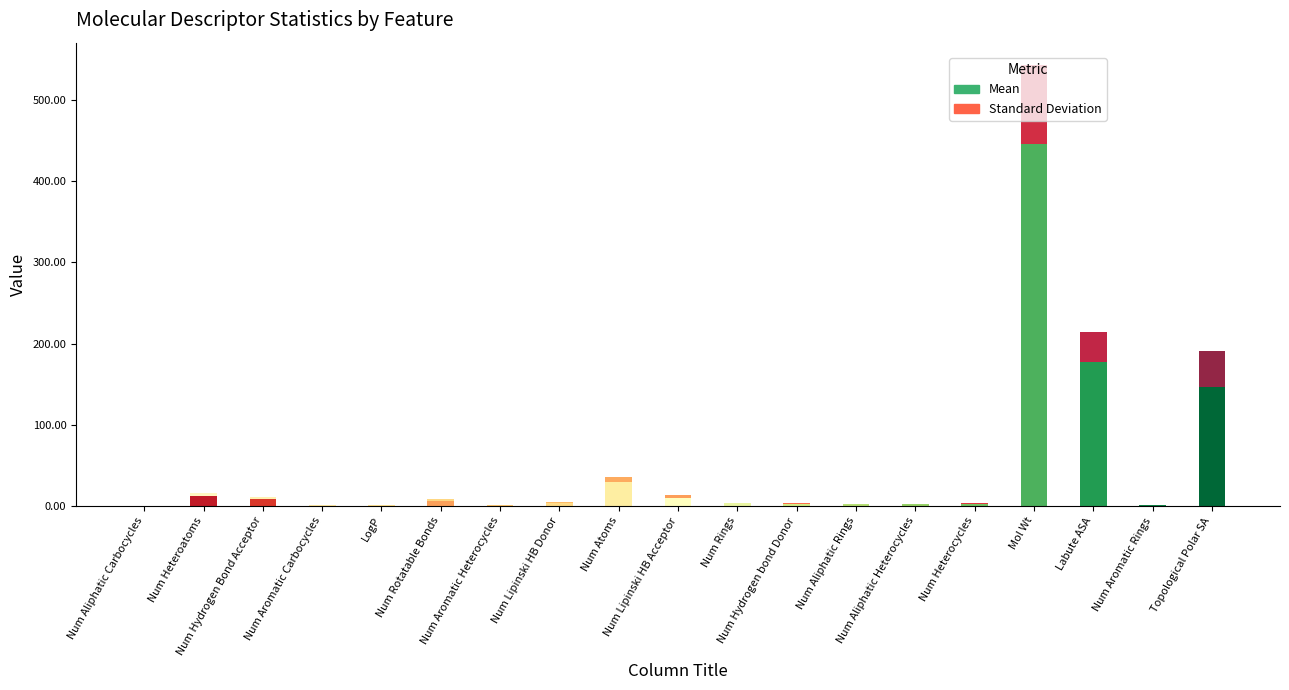

How many distinct data groups are displayed?

2